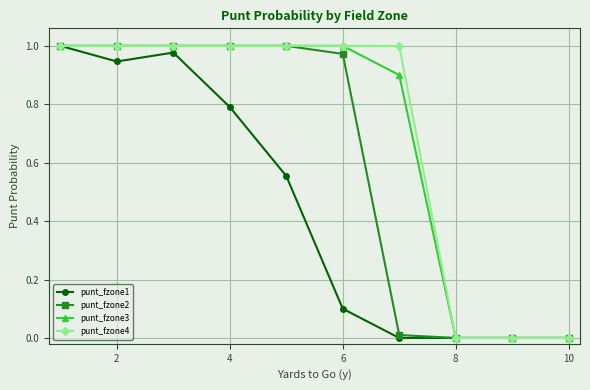

What are all the series names shown in the legend?

punt_fzone1, punt_fzone2, punt_fzone3, punt_fzone4